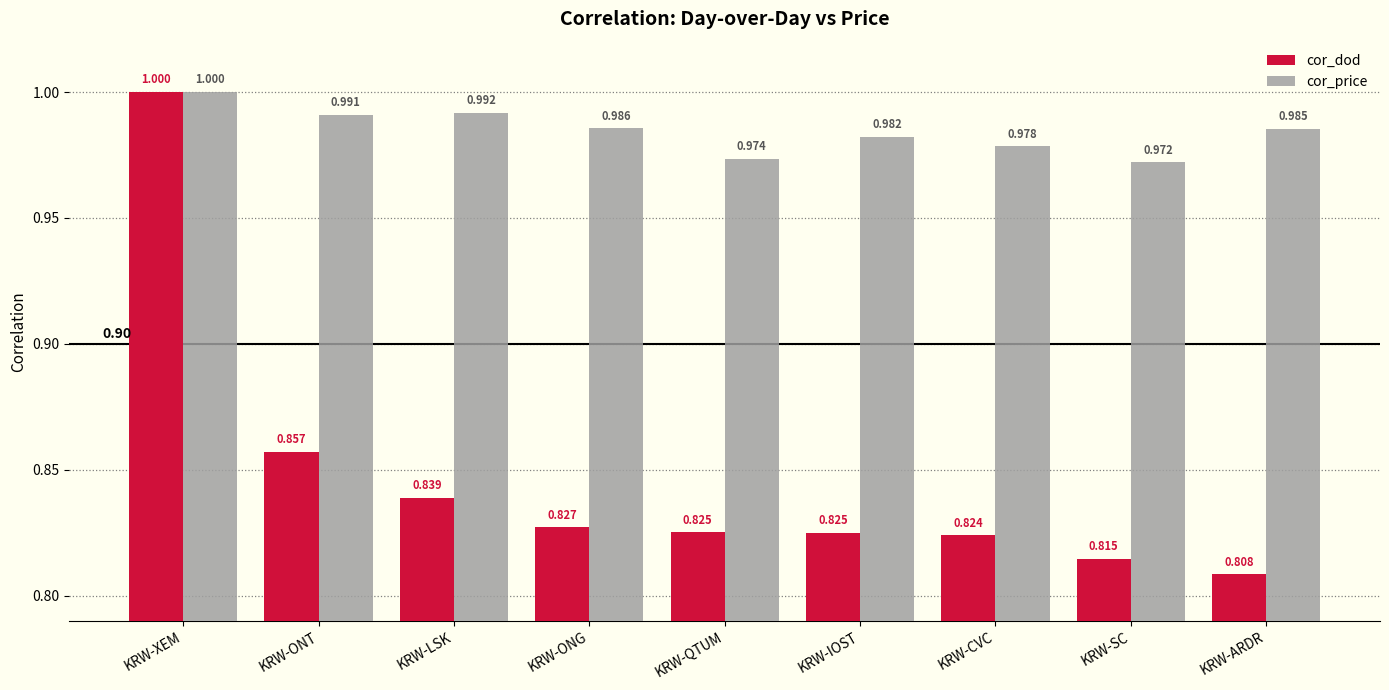

Which series changed the most between KRW-ONT and KRW-ARDR?

cor_dod